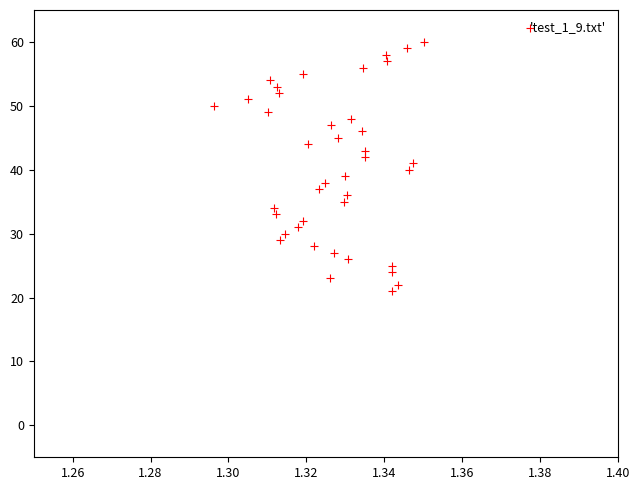

What is the range of Y values (max minus min)?

39